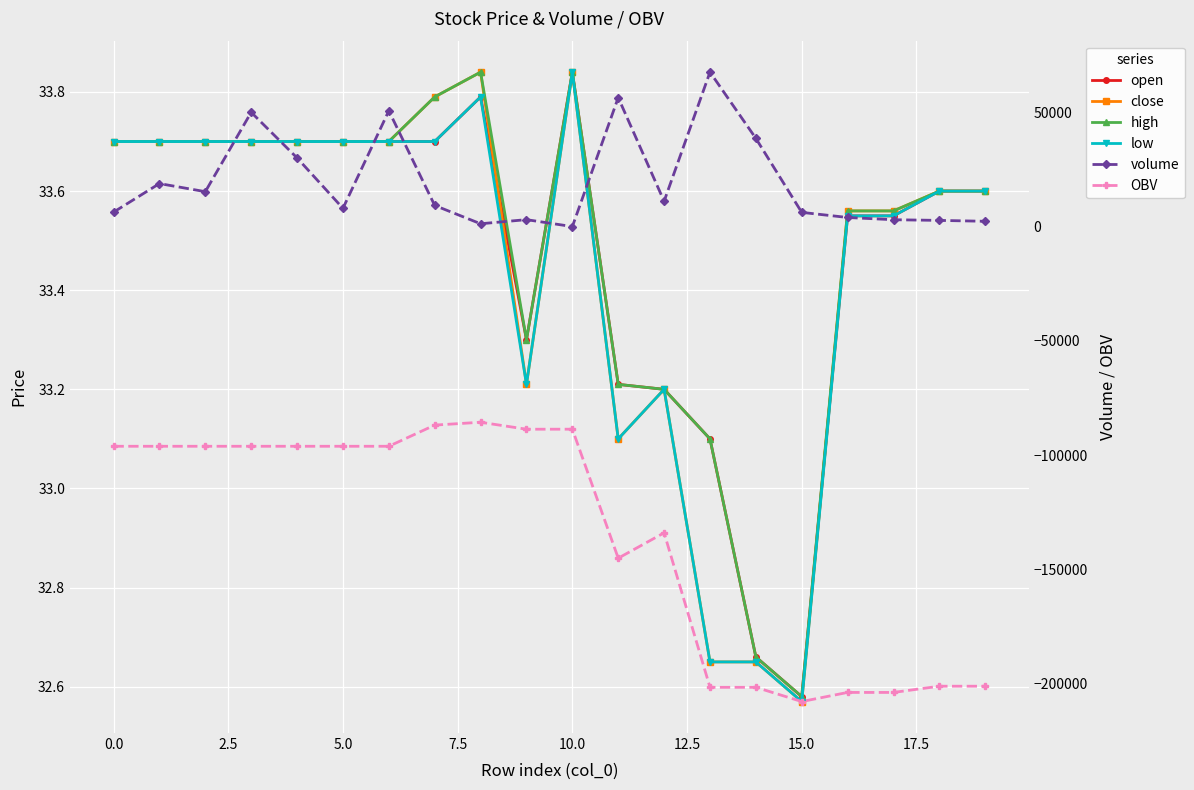

In high, how many points are higher than both neighbors (excluding endpoints)?

2